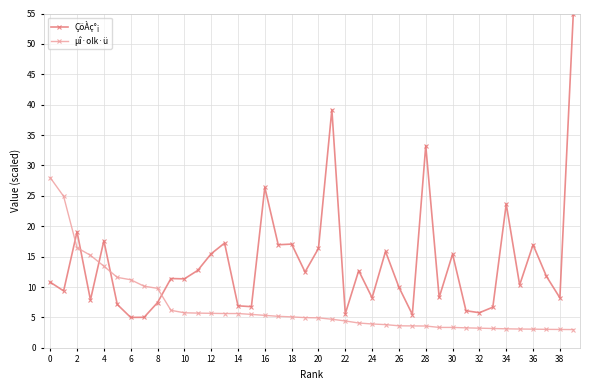

Which series has the largest total across all categories?

ÇöÀç°¡